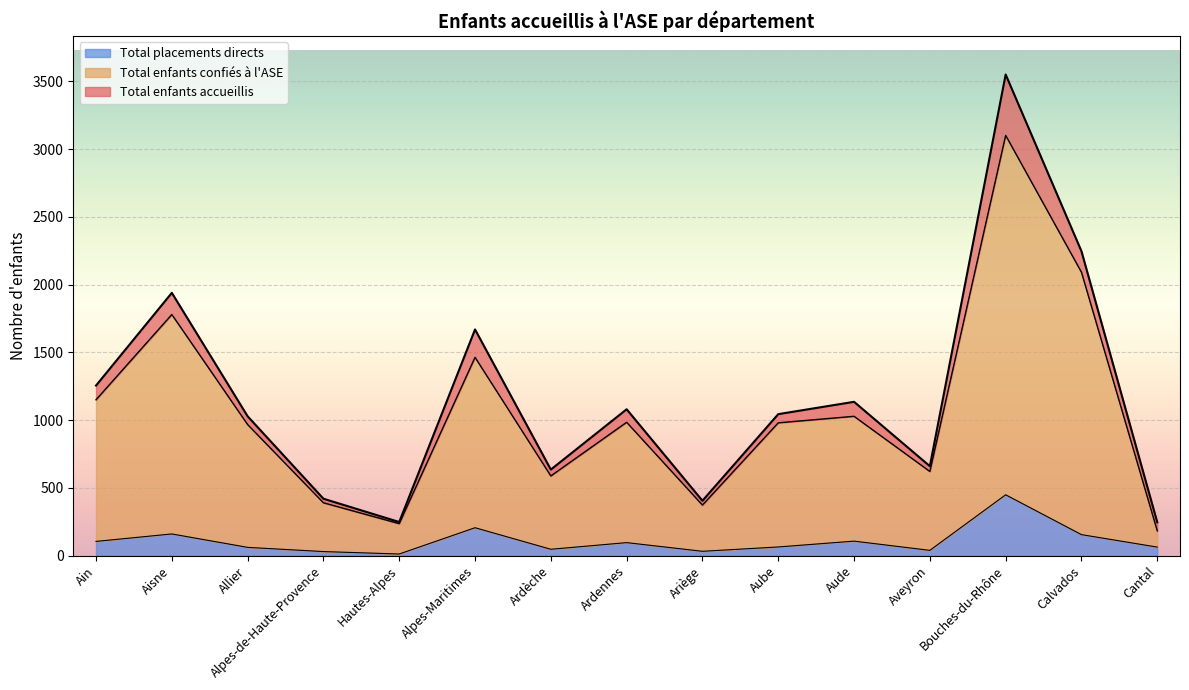

Where is the first local maximum for Total placements directs?

Aisne